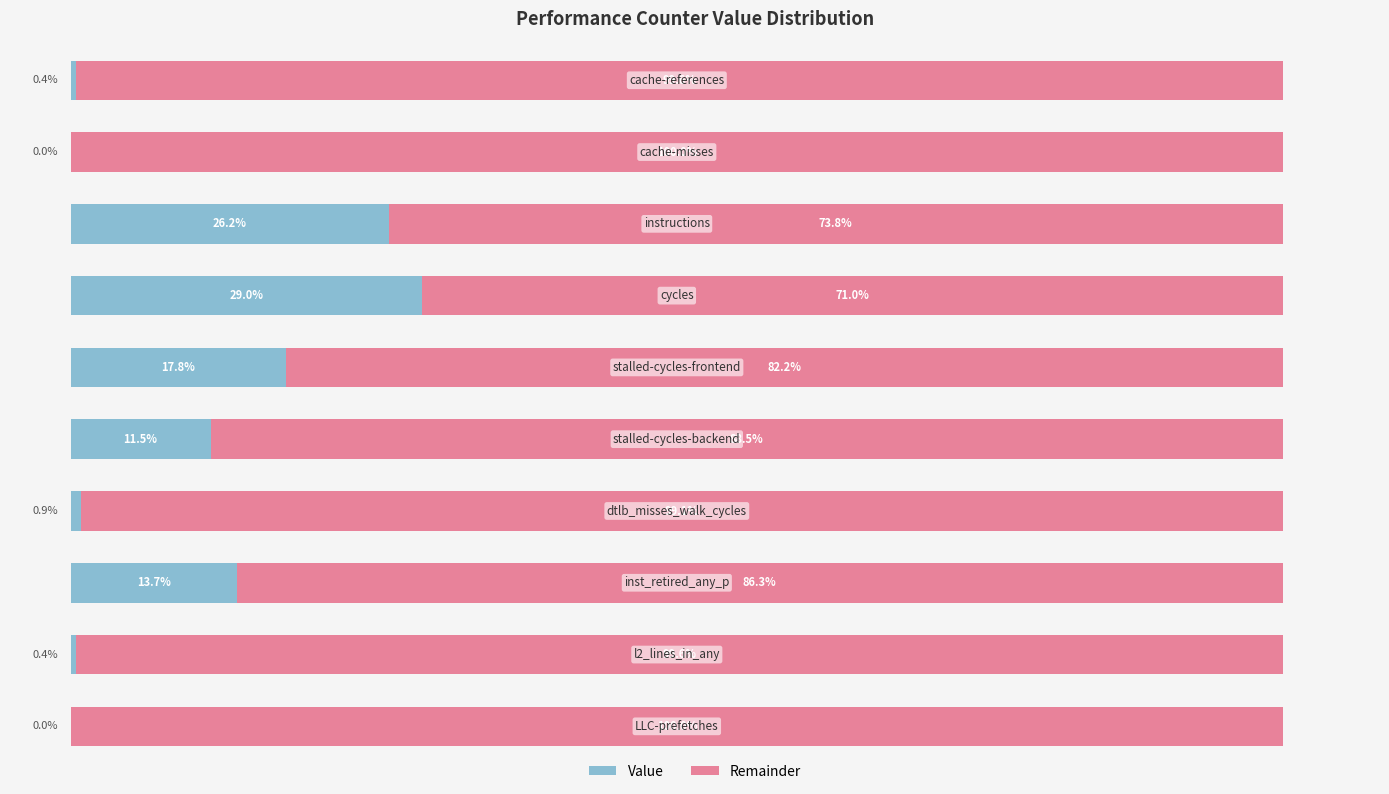

What are all the series names shown in the legend?

Value, Remainder